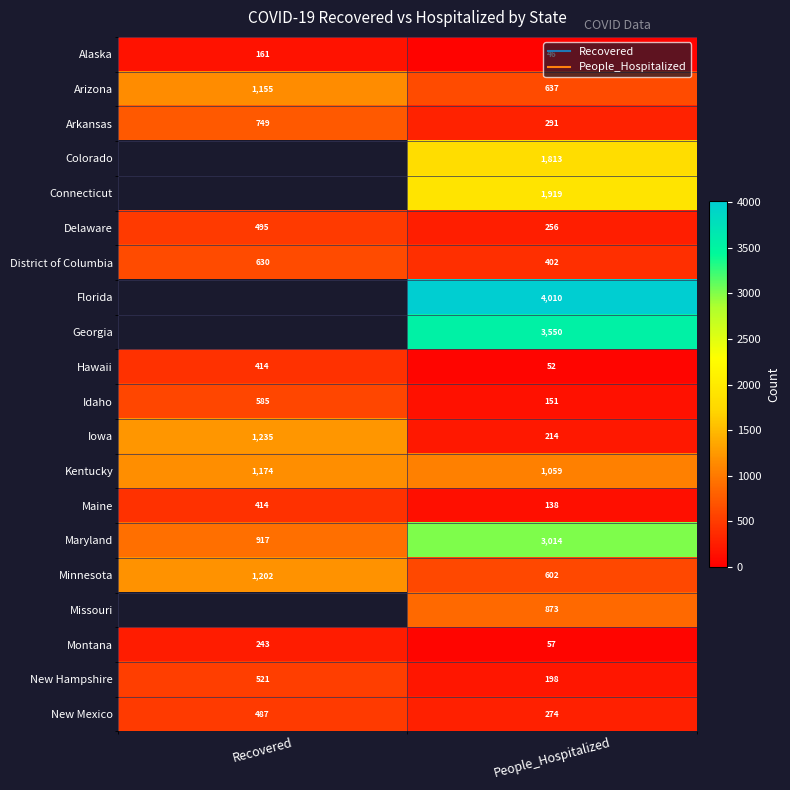

What is the total value across all series at People_Hospitalized?

19556.0